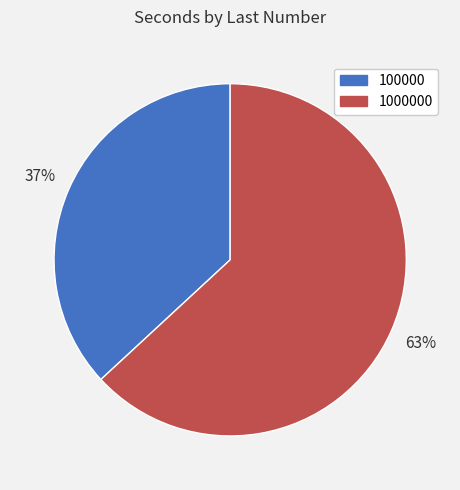

Approximately how many times larger is the value at 1000000 compared to 100000?

1.7